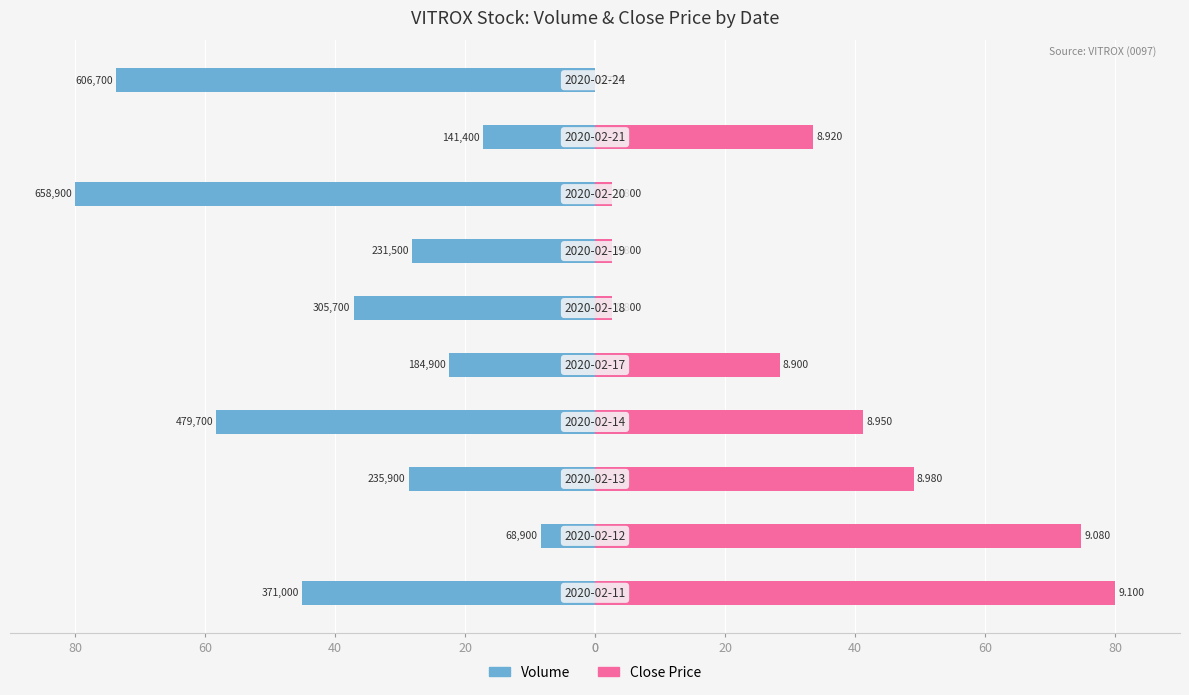

How many values in Close Price are above zero?

9